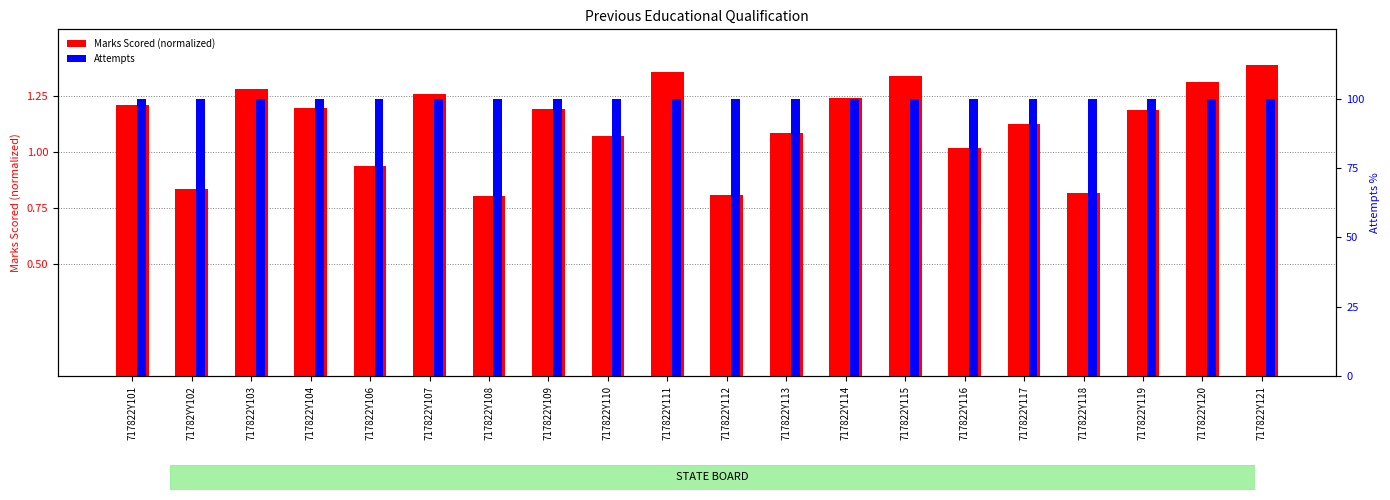

Reading left to right, what are all the values shown in this chart?

Marks Scored (normalized): 717822Y101=1.2	71782YY102=0.8	717822Y103=1.3	717822Y104=1.2	717822Y106=0.9	717822Y107=1.3	717822Y108=0.8	717822Y109=1.2	717822Y110=1.1	717822Y111=1.4	717822Y112=0.8	717822Y113=1.1	717822Y114=1.2	717822Y115=1.3	717822Y116=1.0	717822Y117=1.1	717822Y118=0.8	717822Y119=1.2	717822Y120=1.3	717822Y121=1.4
Attempts (% of max): 717822Y101=100.0	71782YY102=100.0	717822Y103=100.0	717822Y104=100.0	717822Y106=100.0	717822Y107=100.0	717822Y108=100.0	717822Y109=100.0	717822Y110=100.0	717822Y111=100.0	717822Y112=100.0	717822Y113=100.0	717822Y114=100.0	717822Y115=100.0	717822Y116=100.0	717822Y117=100.0	717822Y118=100.0	717822Y119=100.0	717822Y120=100.0	717822Y121=100.0